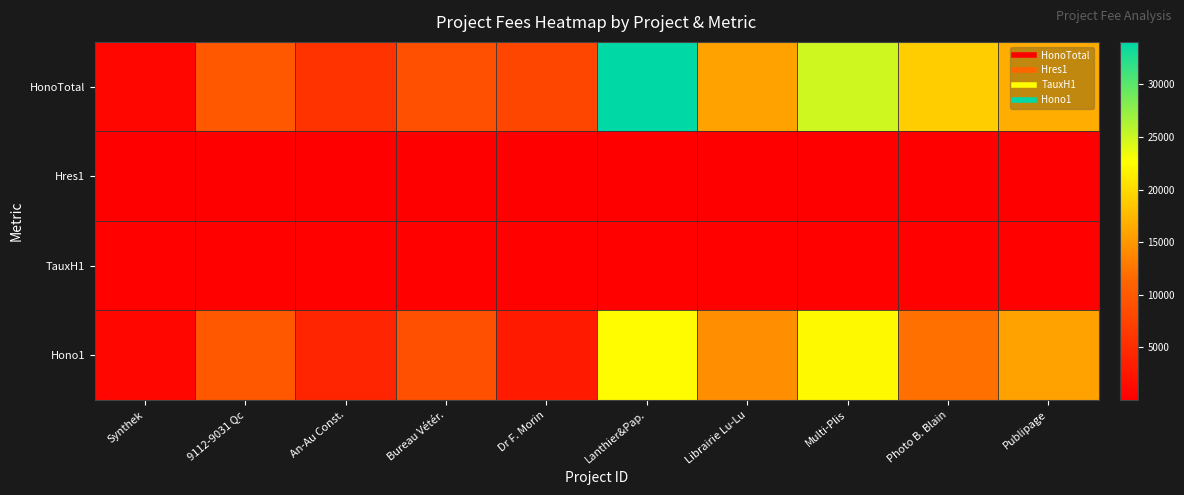

At which category is the sum across all series the highest?

Lanthier&Pap.